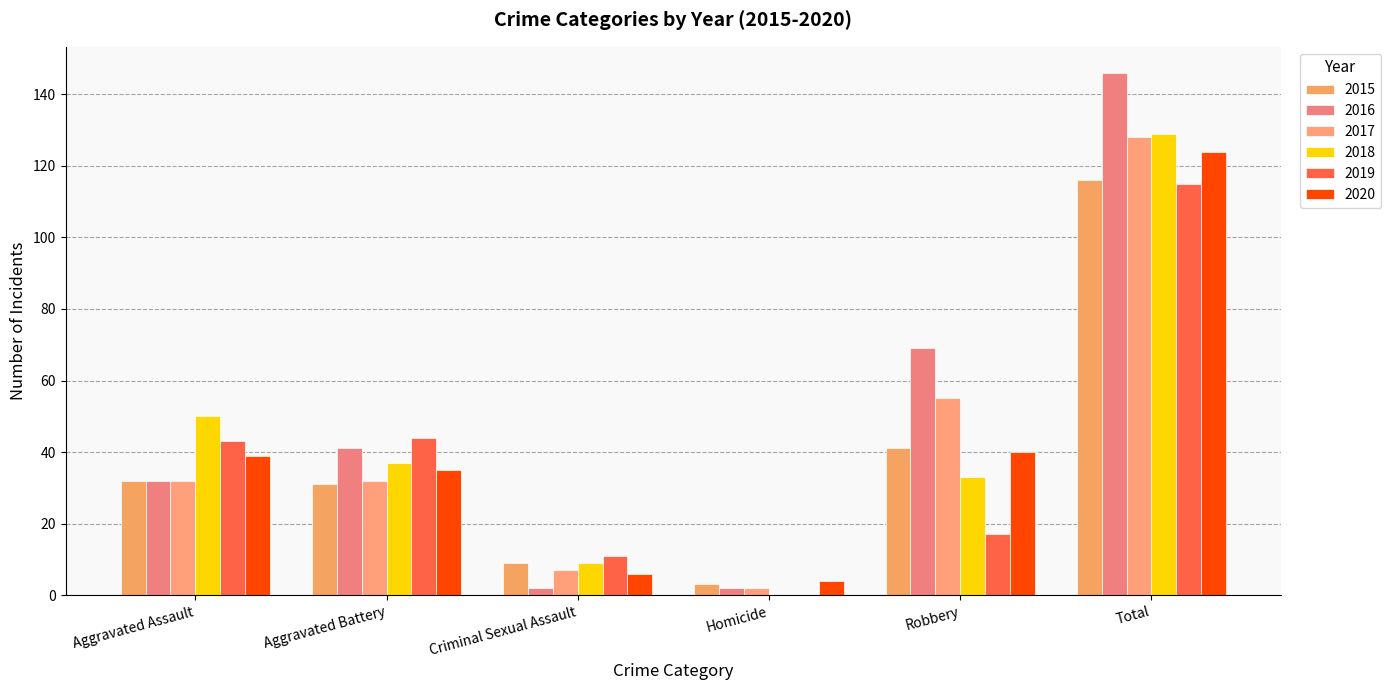

Reading left to right, what are all the values shown in this chart?

2015: Aggravated Assault=32	Aggravated Battery=31	Criminal Sexual Assault=9	Homicide=3	Robbery=41	Total=116
2016: Aggravated Assault=32	Aggravated Battery=41	Criminal Sexual Assault=2	Homicide=2	Robbery=69	Total=146
2017: Aggravated Assault=32	Aggravated Battery=32	Criminal Sexual Assault=7	Homicide=2	Robbery=55	Total=128
2018: Aggravated Assault=50	Aggravated Battery=37	Criminal Sexual Assault=9	Homicide=0	Robbery=33	Total=129
2019: Aggravated Assault=43	Aggravated Battery=44	Criminal Sexual Assault=11	Homicide=0	Robbery=17	Total=115
2020: Aggravated Assault=39	Aggravated Battery=35	Criminal Sexual Assault=6	Homicide=4	Robbery=40	Total=124